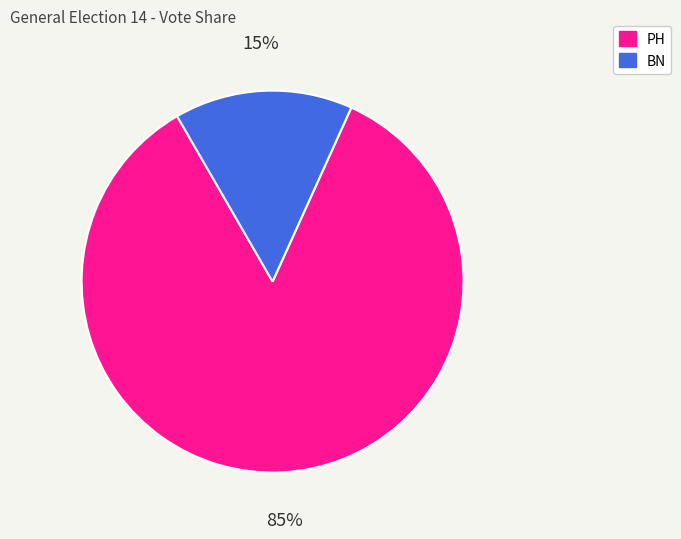

To the nearest percent, what is the difference between the PH and BN slice percentages?

70%